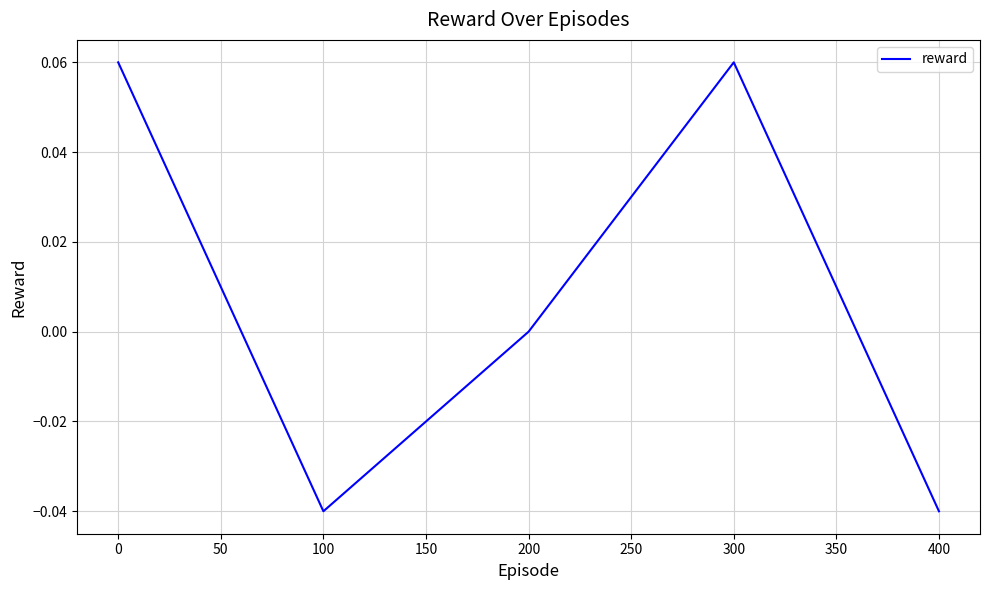

Where is the first local minimum?

100